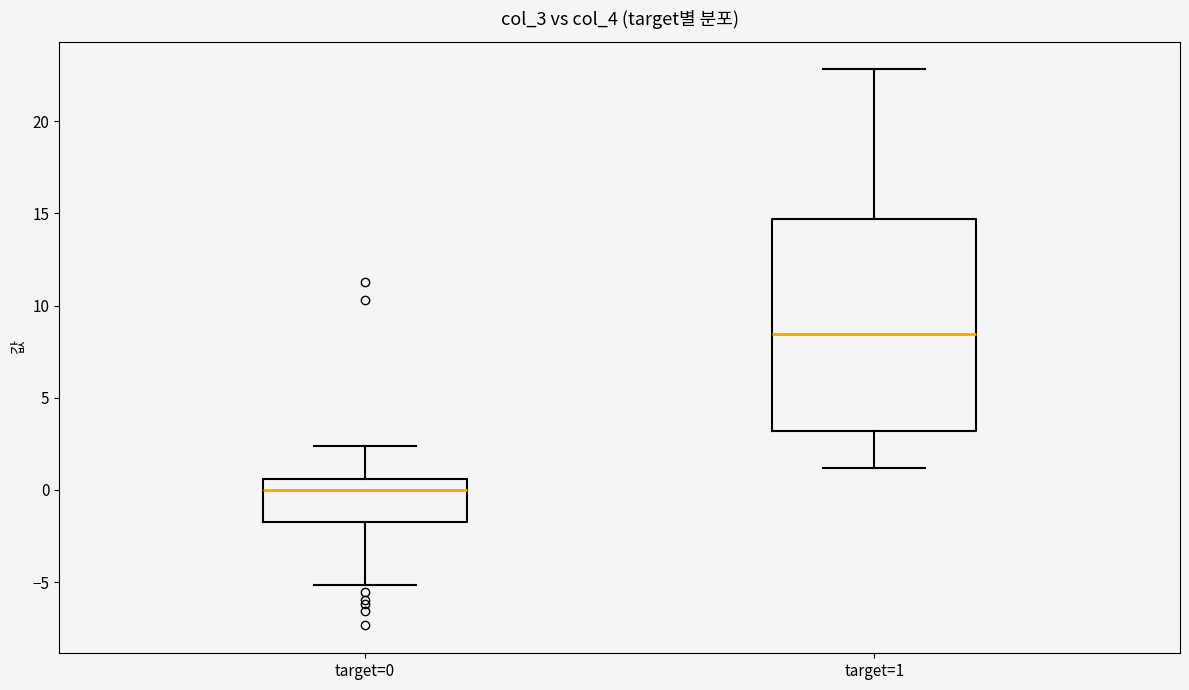

Which box's median line is the lowest?

target=0